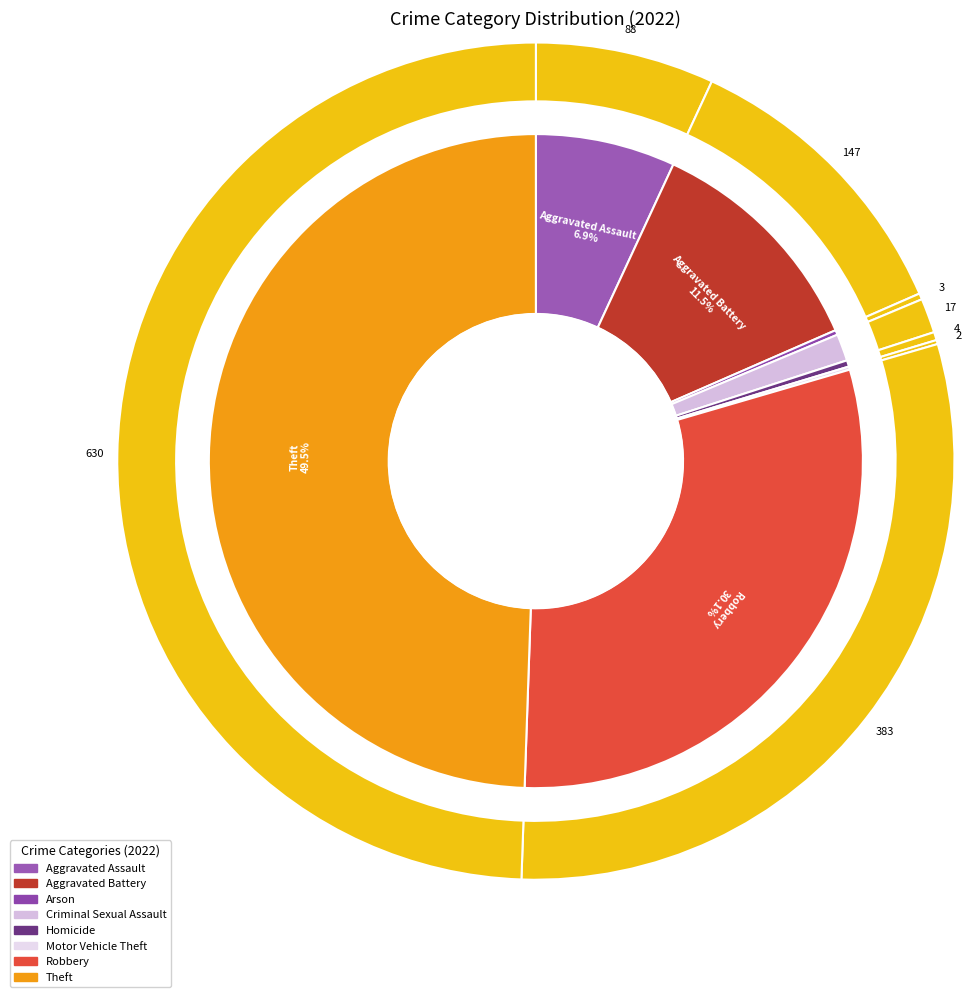

Is there a majority slice in this chart?

No